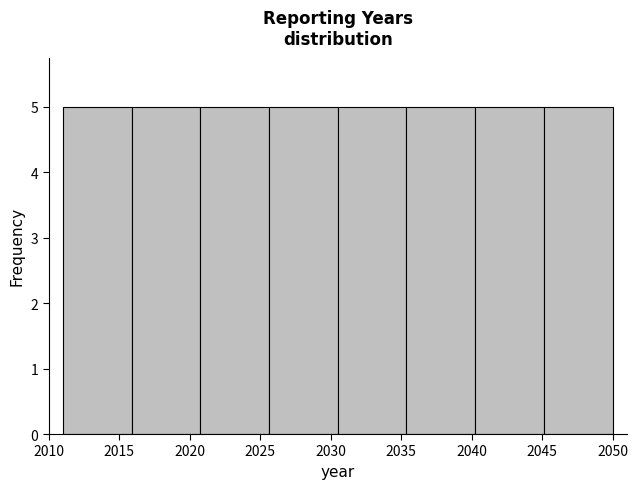

Reading left to right, transcribe this chart: for each bar, give the range it covers on the x-axis and its height. Neither the bar edges nor the heights are printed on the chart, so give them approximately, as read against the axes.

2011.0 to 2016.0: 5
2016.0 to 2021.0: 5
2021.0 to 2025.5: 5
2025.5 to 2030.5: 5
2030.5 to 2035.5: 5
2035.5 to 2040.5: 5
2040.5 to 2045.0: 5
2045.0 to 2050.0: 5